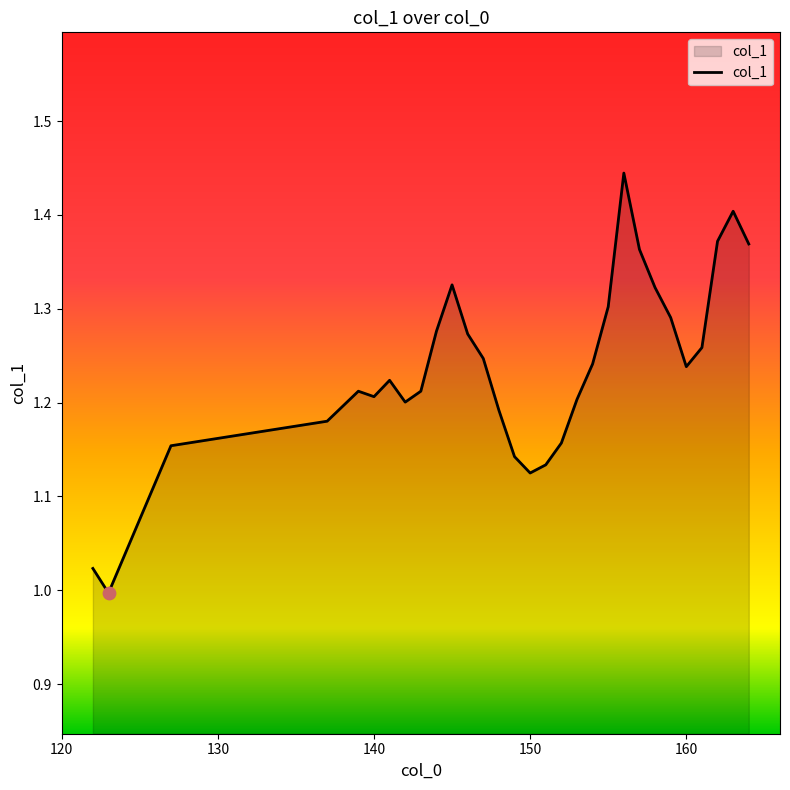

Is this an area chart (filled region under the line)?

Yes